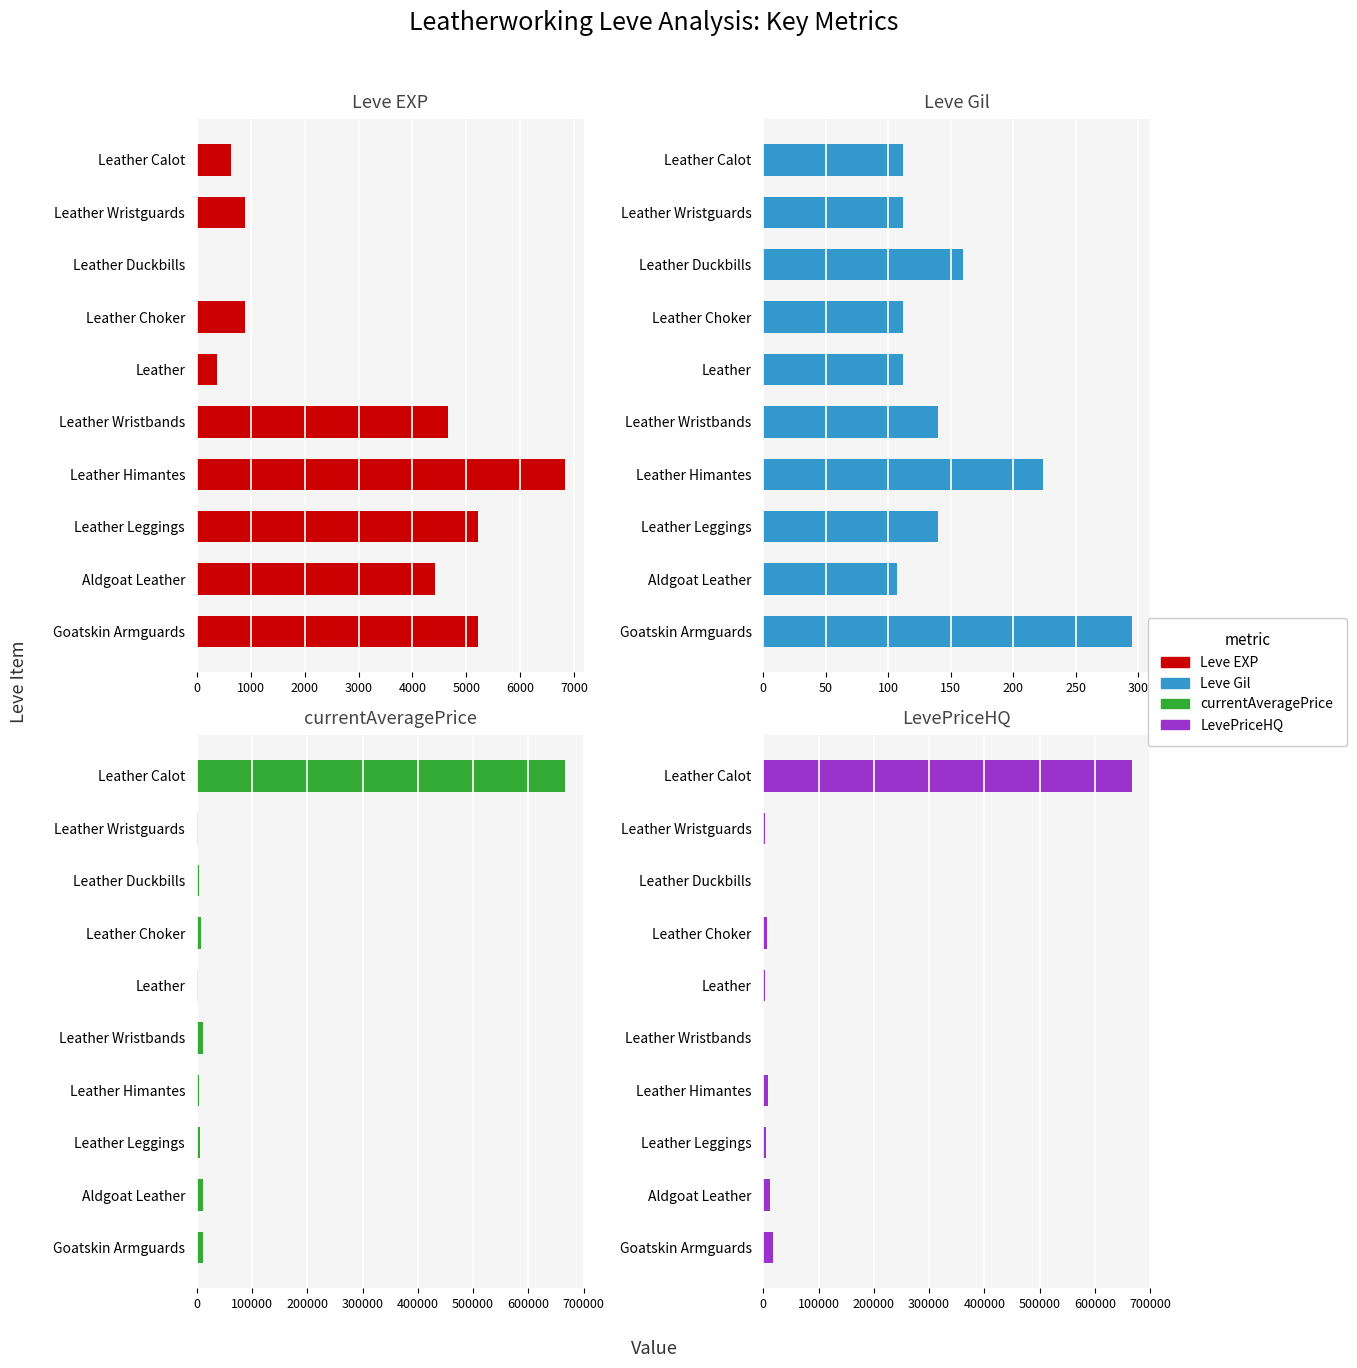

How many groups of bars are there?

10